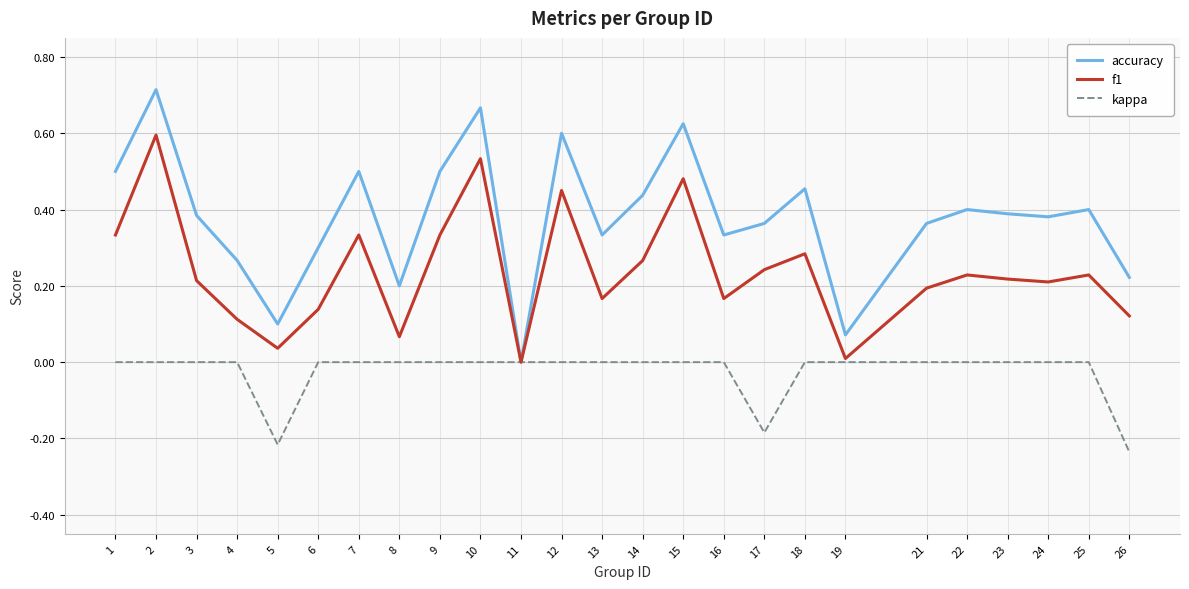

Which series changed the most between 12 and 21?

f1